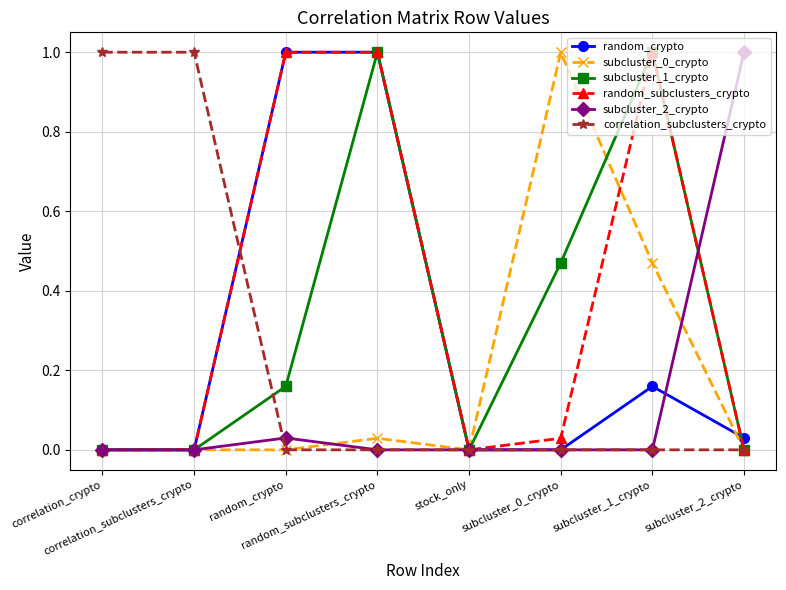

What is the maximum value shown in the chart?

1.0